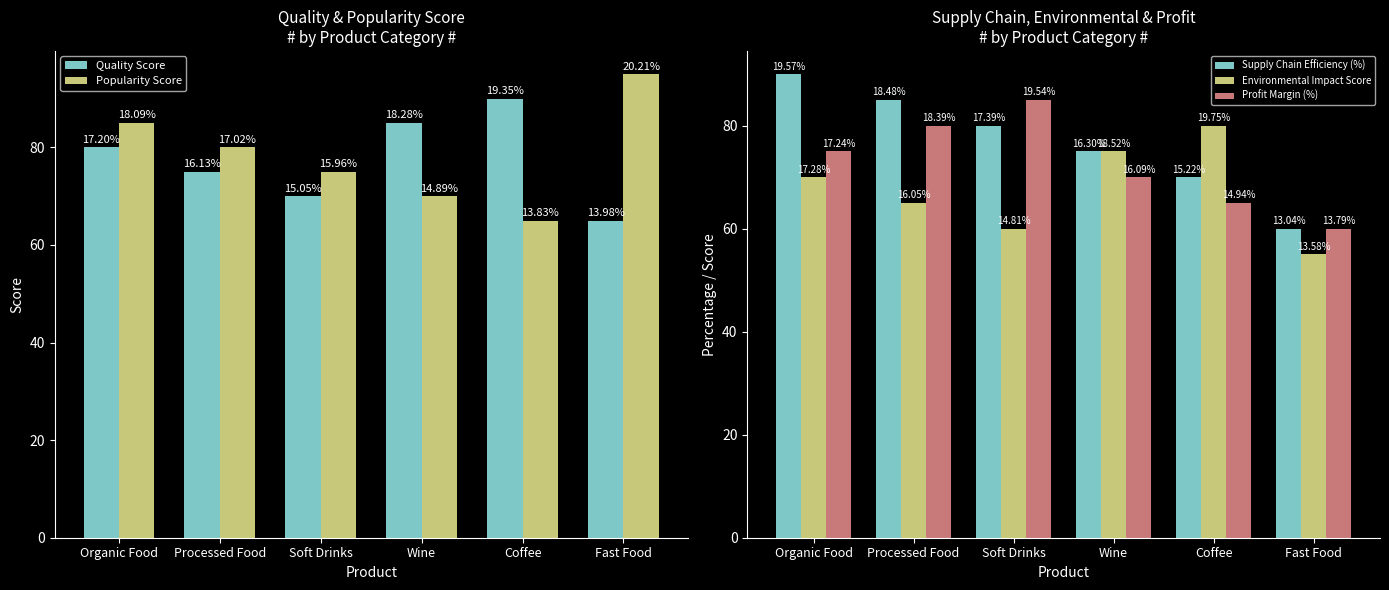

Which category has the lowest value in the Supply Chain Efficiency (%) series?

Fast Food